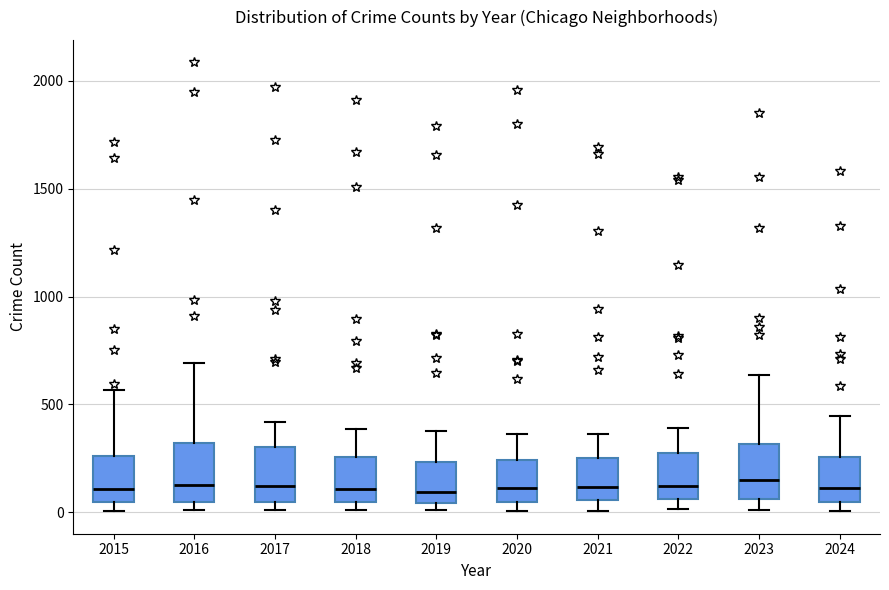

Where does the median line of the box at x = 2021 sit on the y-axis? The values are not printed on the chart, so give them approximately, as read against the axis.

100